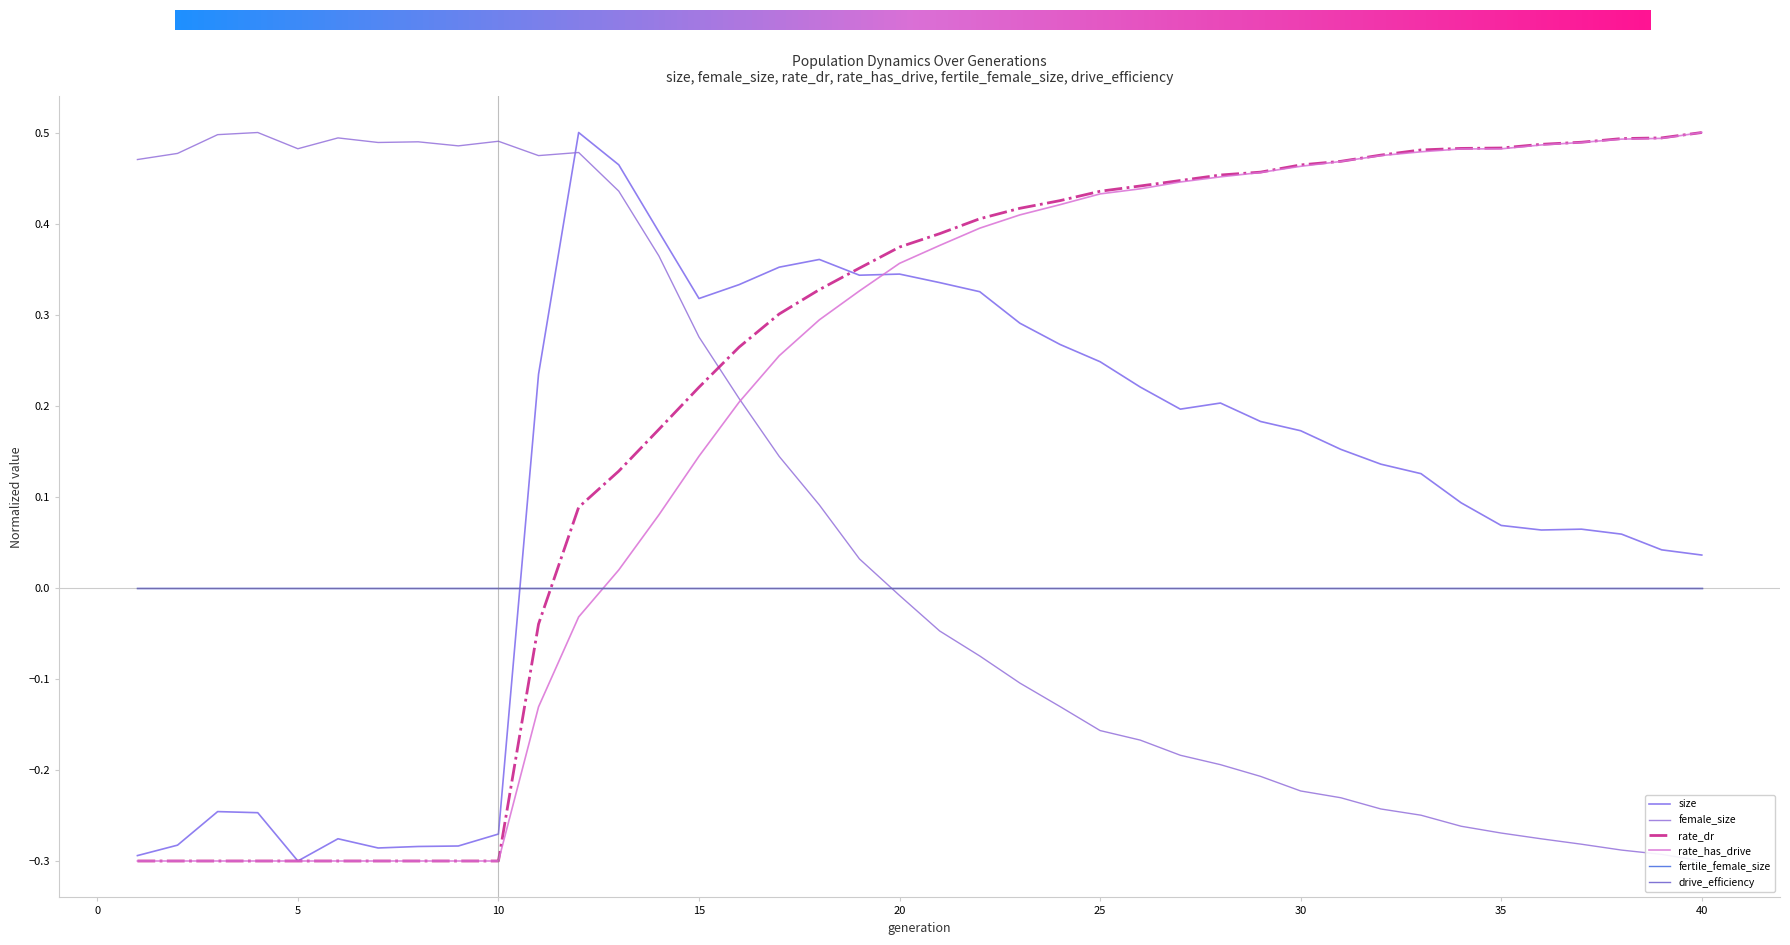

Which label corresponds to the smallest value in the chart?

5